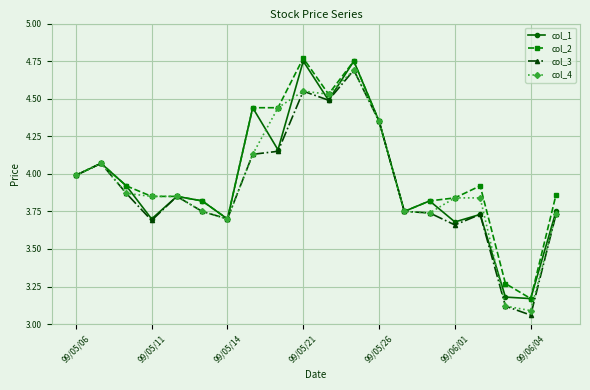

True or false: col_1 has more than 0 interior local peaks.

True